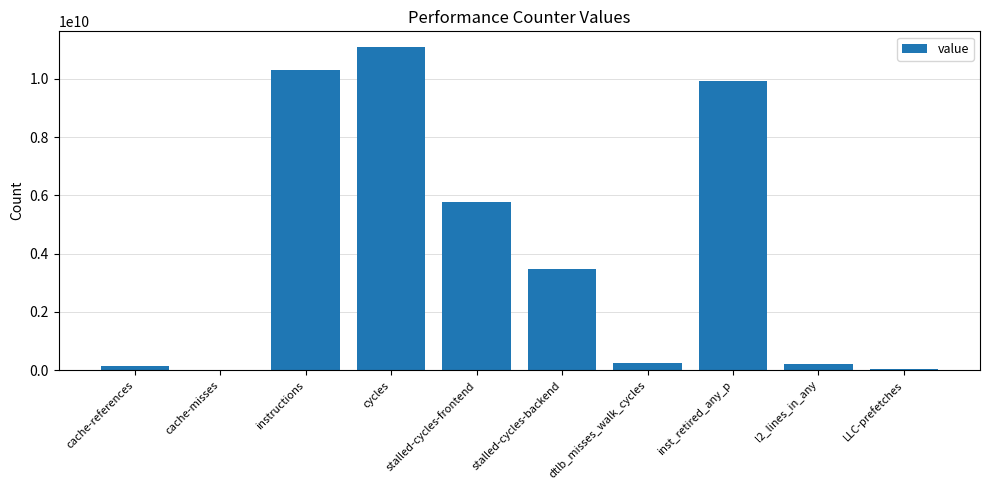

Which has a higher value, LLC-prefetches or cycles?

cycles